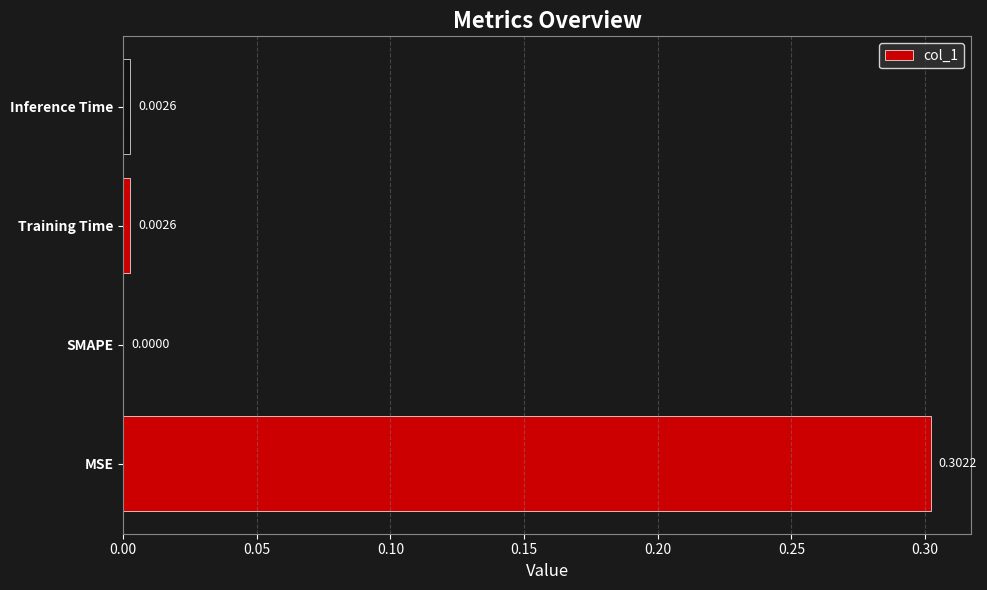

Which label corresponds to the largest value in the chart?

MSE